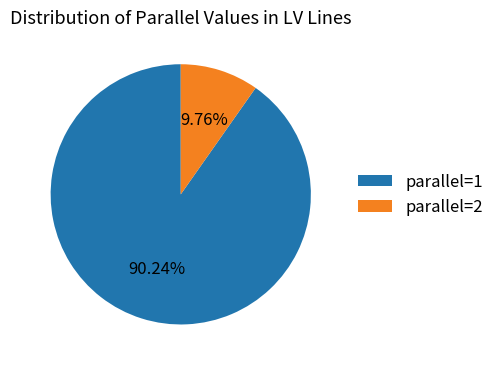

Which has a higher value, parallel=1 or parallel=2?

parallel=1